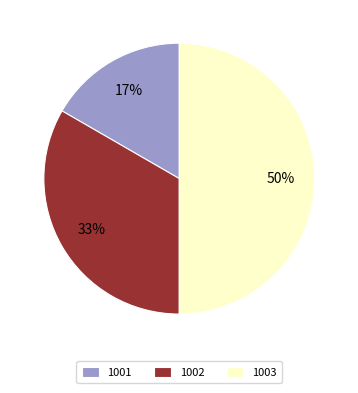

Is the sum of 1003 and 1002 greater than half?

Yes